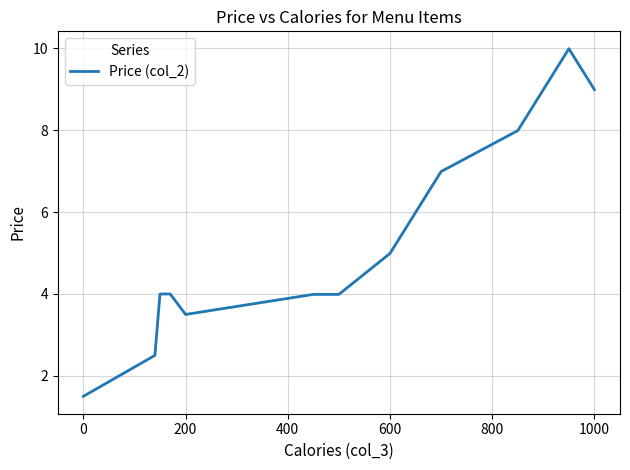

What is the greatest value displayed?

10.0